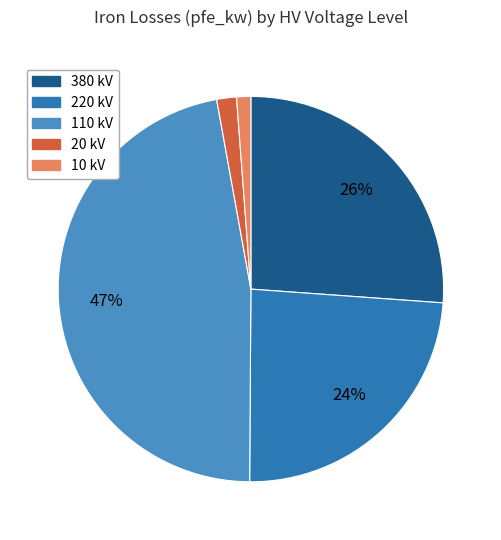

To the nearest percent, what is the difference between the largest and smallest slice percentages?

46%